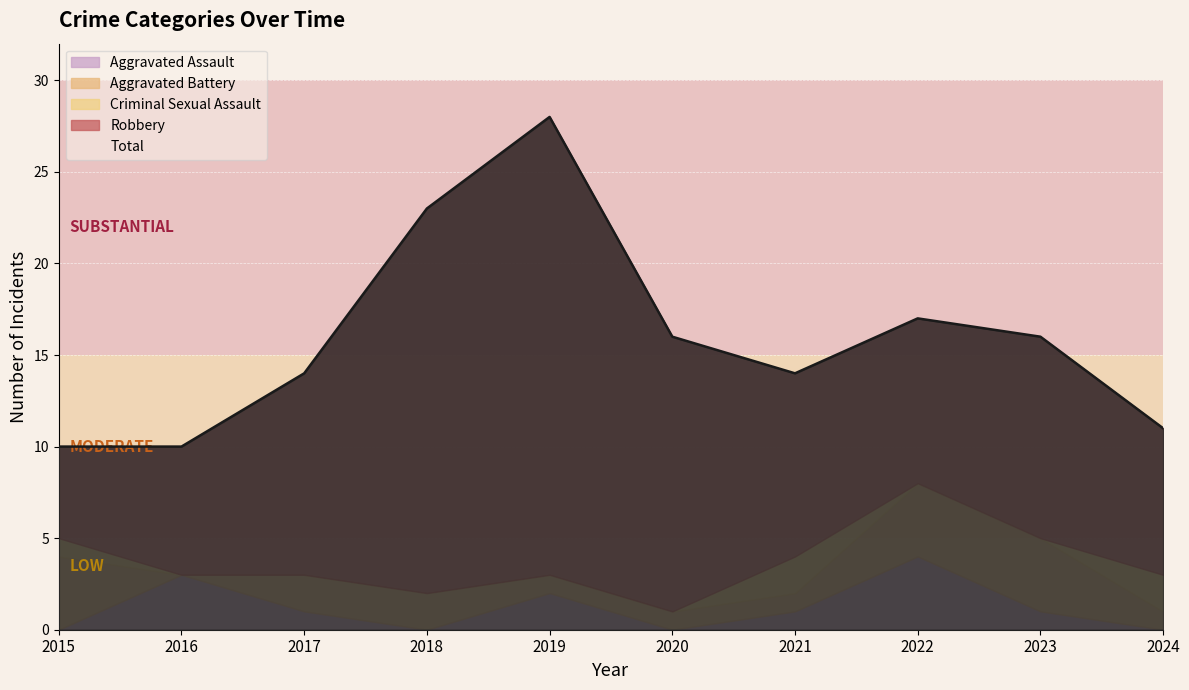

True or false: Total has a value of 5 at 2024.

False